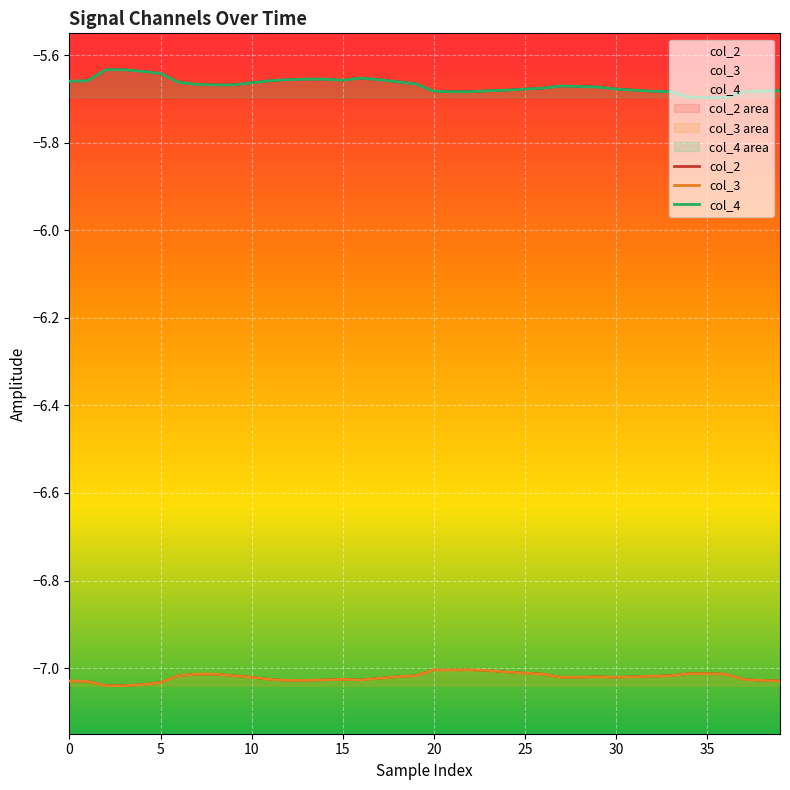

True or false: col_2 and col_3 intersect in this chart.

False